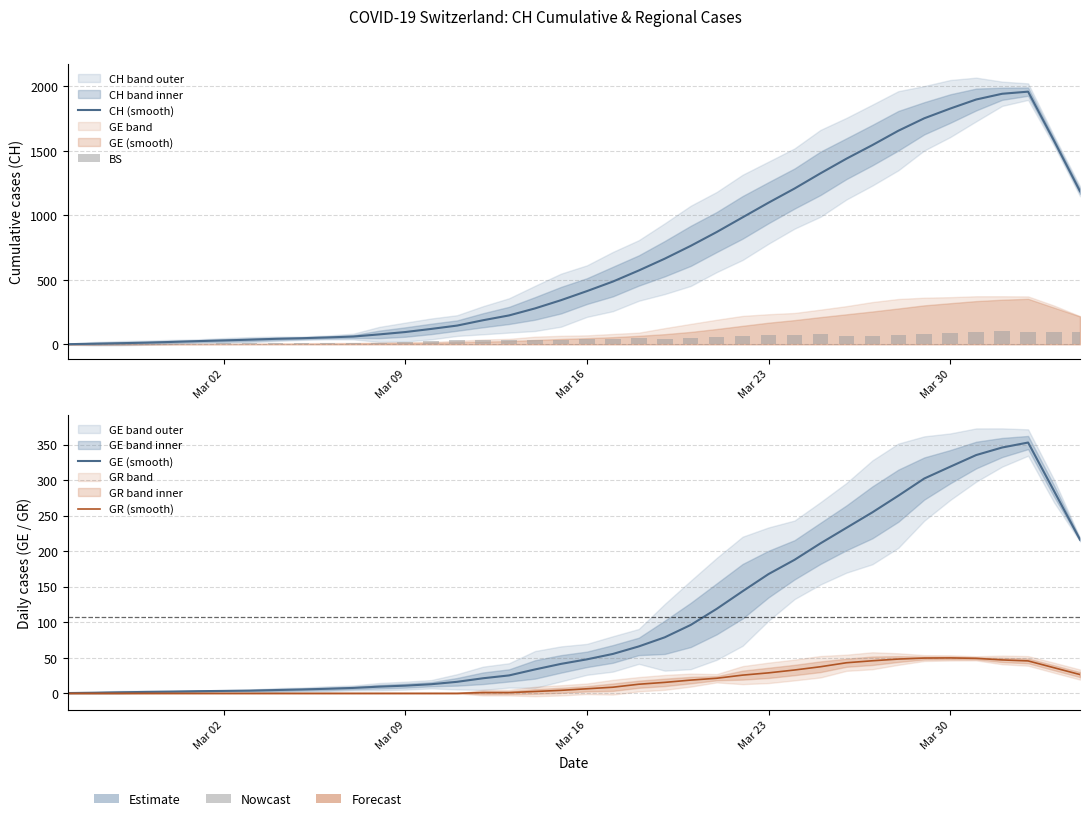

Reading left to right, what are all the values shown in this chart?

CH (smooth): 1.2	4.6	8.6	12.8	18.6	24.8	30.2	36.0	42.6	47.2	53.4	60.4	77.0	95.2	119.4	145.4	186.8	224.0	278.4	342.0	412.4	486.4	572.4	663.8	763.2	870.2	984.2	1098.0	1207.4	1325.4	1438.8	1544.2	1655.4	1752.0	1827.4	1897.6	1942.0	1958.4	1577.6	1186.4
BS: 0.0	0.0	3.0	3.0	4.0	4.0	7.0	8.0	9.0	11.0	11.0	11.0	12.0	18.0	25.0	30.0	33.0	32.0	34.0	35.0	41.0	45.0	50.0	45.0	46.0	59.0	62.0	70.0	75.0	78.0	68.0	68.0	75.0	78.0	90.0	92.0	102.0	98.0	96.0	93.0
GE (smooth): 0.4	0.8	1.4	2.0	2.4	3.0	3.4	3.8	4.6	5.4	6.4	7.6	9.4	10.8	12.8	16.2	21.2	25.2	33.6	41.4	47.8	55.4	66.0	78.8	96.2	118.8	143.6	167.8	187.8	211.0	232.8	254.6	278.0	302.2	318.8	335.2	345.8	352.8	284.6	216.2
GR (smooth): 0.0	0.0	0.0	0.0	0.0	0.0	0.0	0.0	0.0	0.0	0.0	0.0	0.0	0.0	0.0	0.0	1.0	1.0	2.6	4.2	6.4	8.6	12.8	15.4	18.6	21.2	25.6	28.8	32.8	37.4	43.0	45.8	48.2	49.6	49.8	49.2	47.0	45.6	36.0	26.4